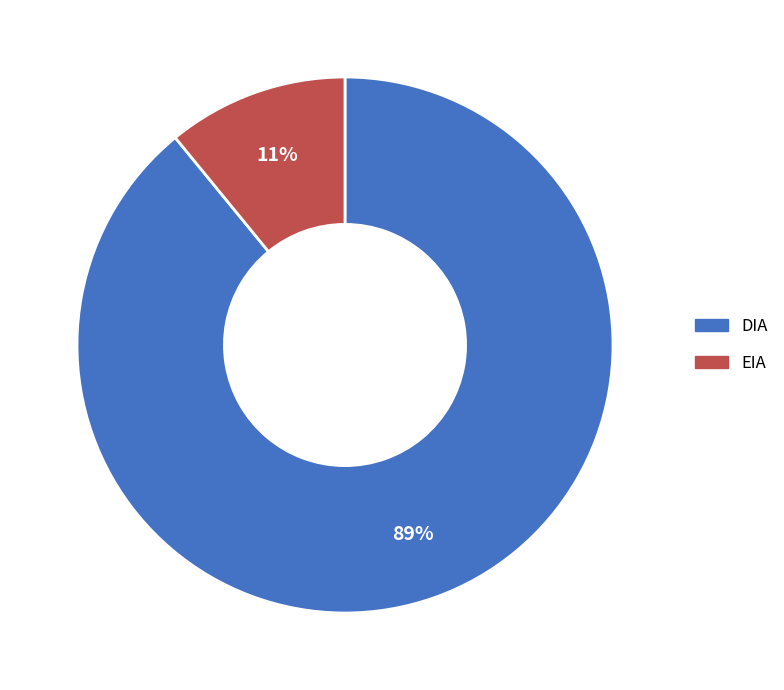

Is the sum of DIA and EIA greater than half?

Yes